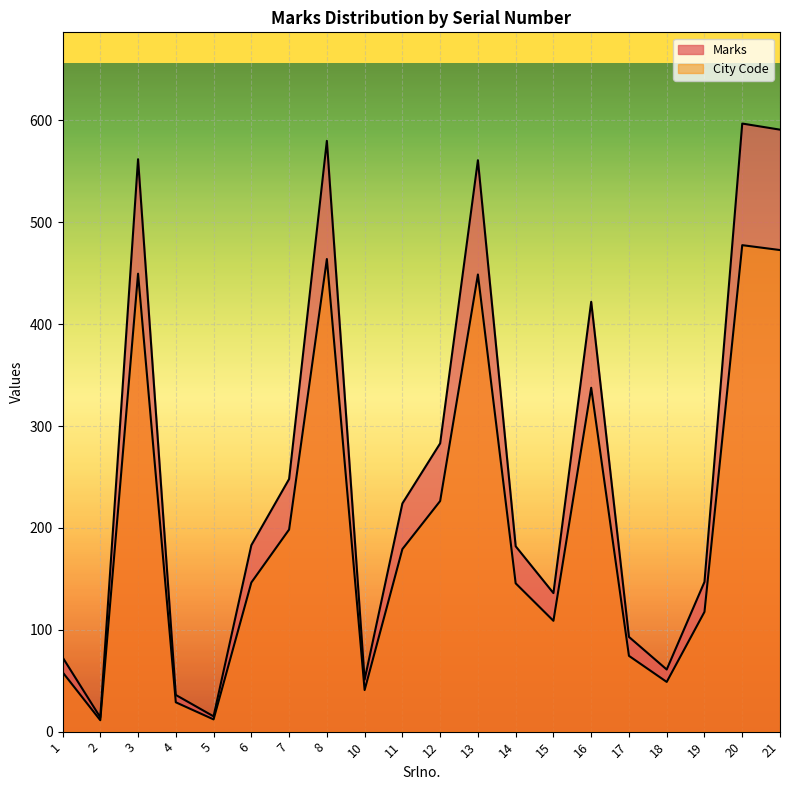

Reading left to right, list all the values displayed in this chart.

1=73	2=14	3=562	4=36	5=15	6=183	7=248	8=580	10=51	11=224	12=283	13=561	14=182	15=136	16=422	17=93	18=61	19=147	20=597	21=591